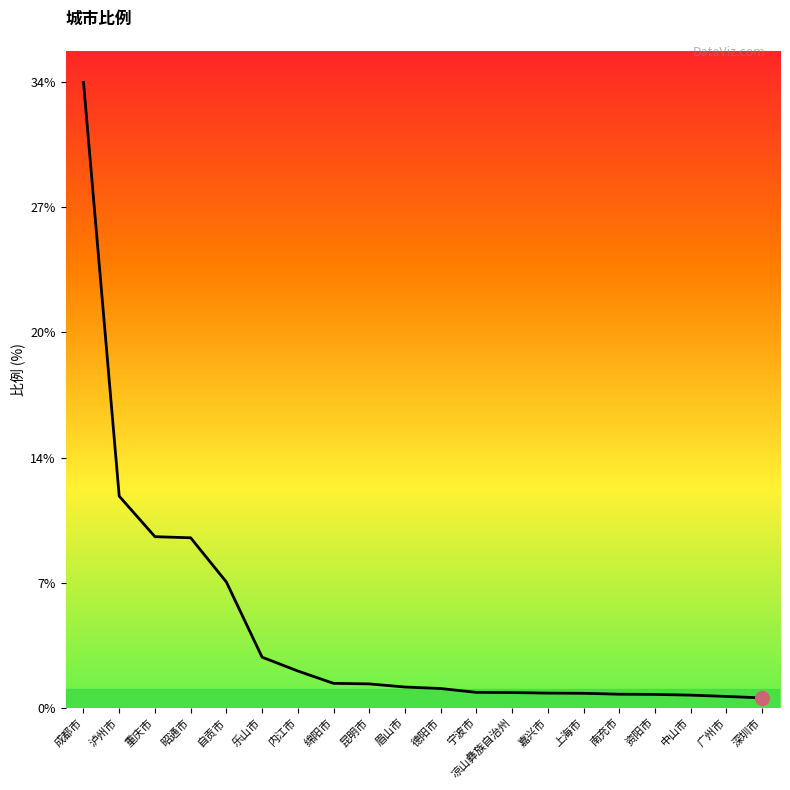

Between 内江市 and 乐山市, which is larger?

乐山市